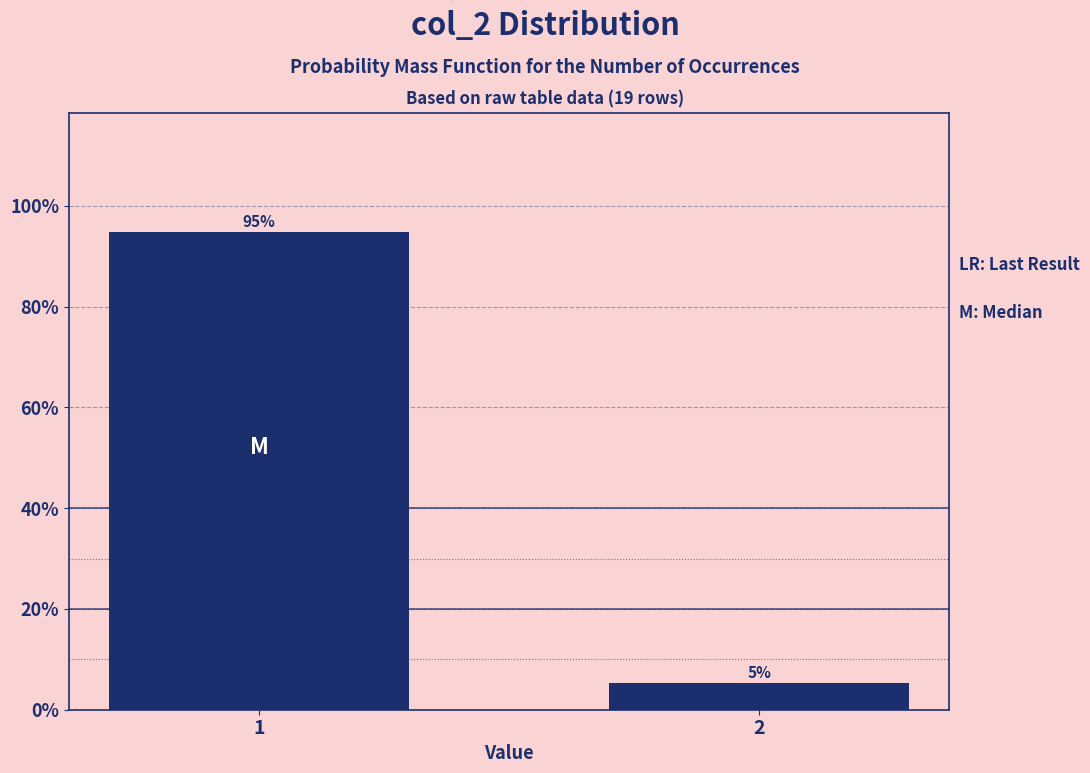

True or false: the data shows 154.2 at 1.

False